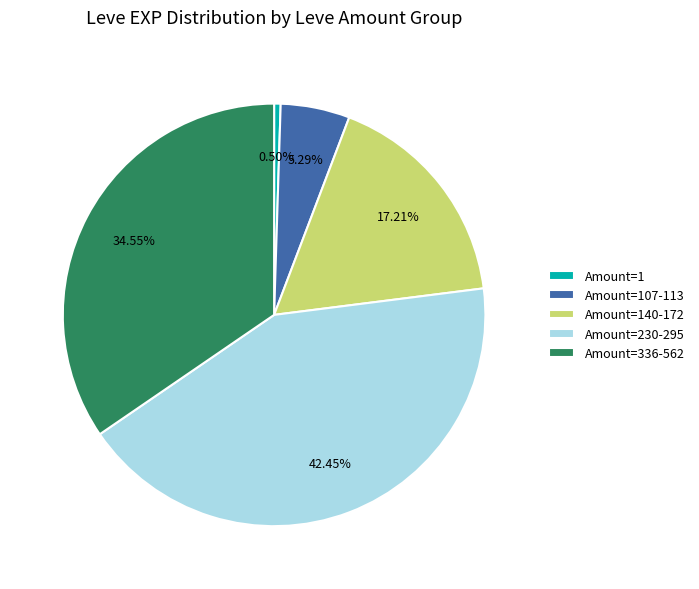

Which has a higher value, Amount=336-562 or Amount=1?

Amount=336-562